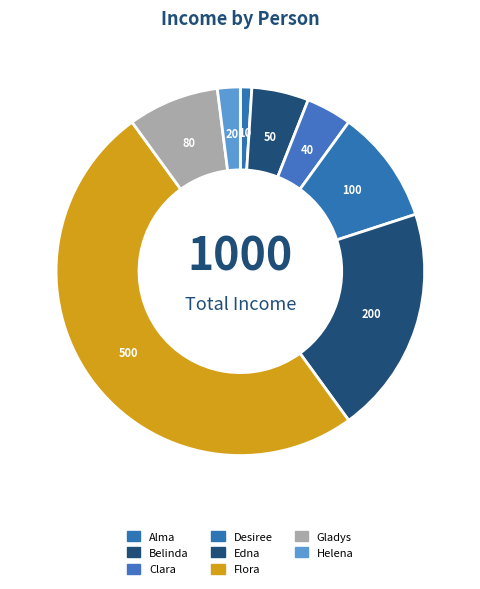

Approximately how many times larger is the value at Desiree compared to Clara?

2.5